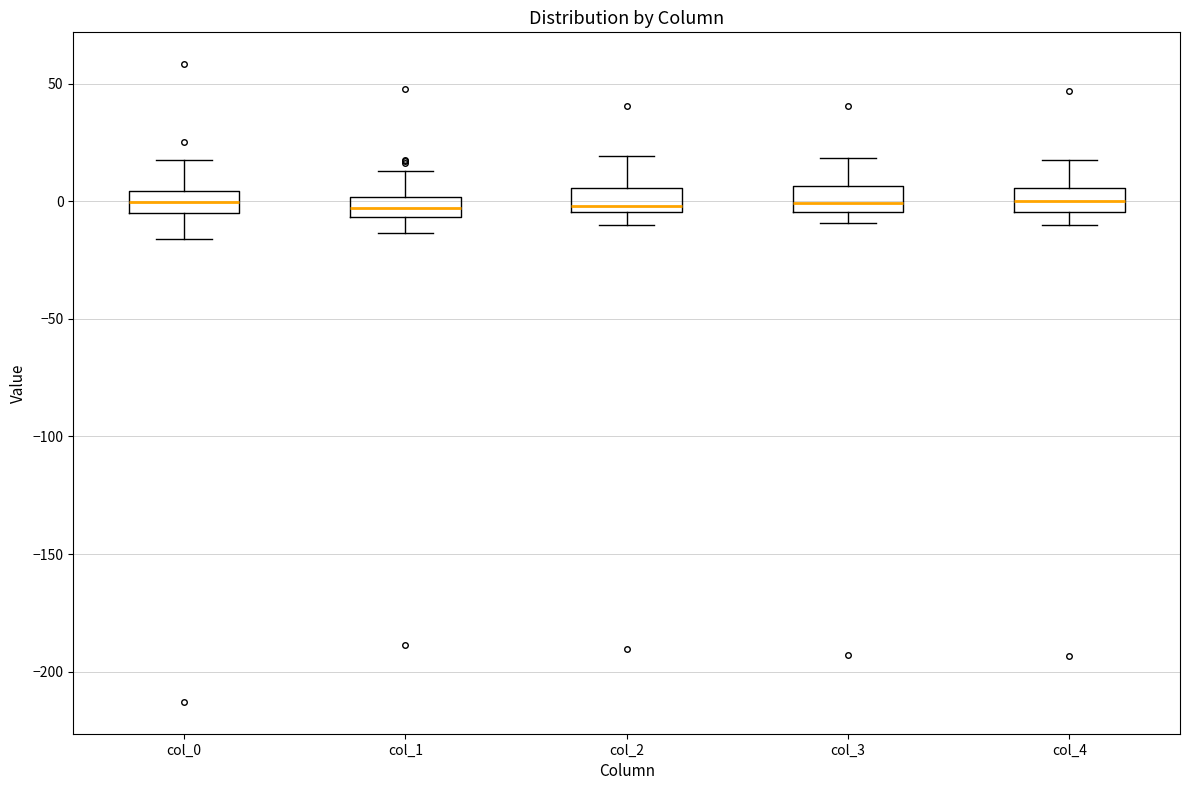

Where does the median line of the box for col_3 sit on the y-axis? The values are not printed on the chart, so give them approximately, as read against the axis.

0